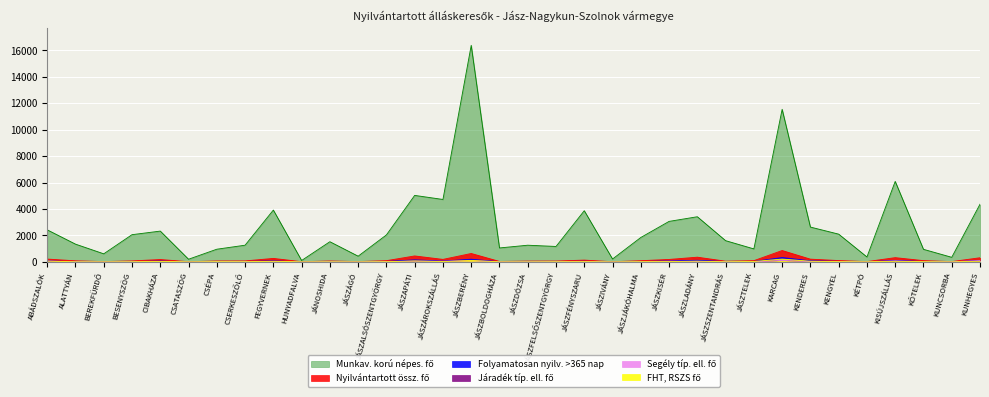

Between CSÉPA and CSATASZÖG, which is larger?

CSÉPA